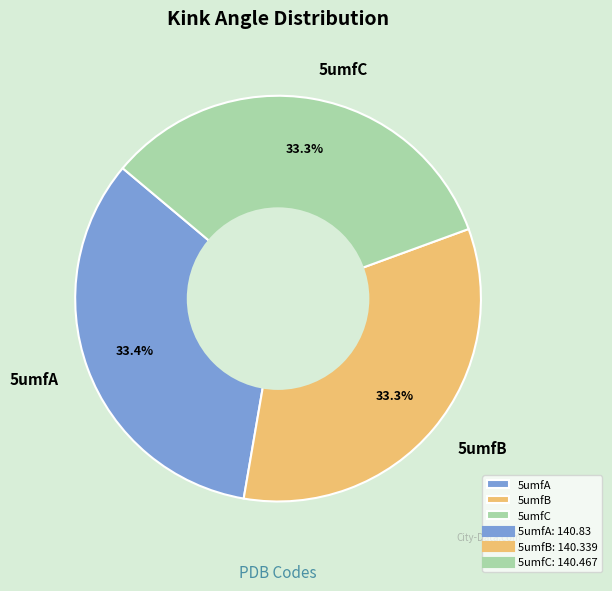

Does 5umfB represent more than half of the total?

No